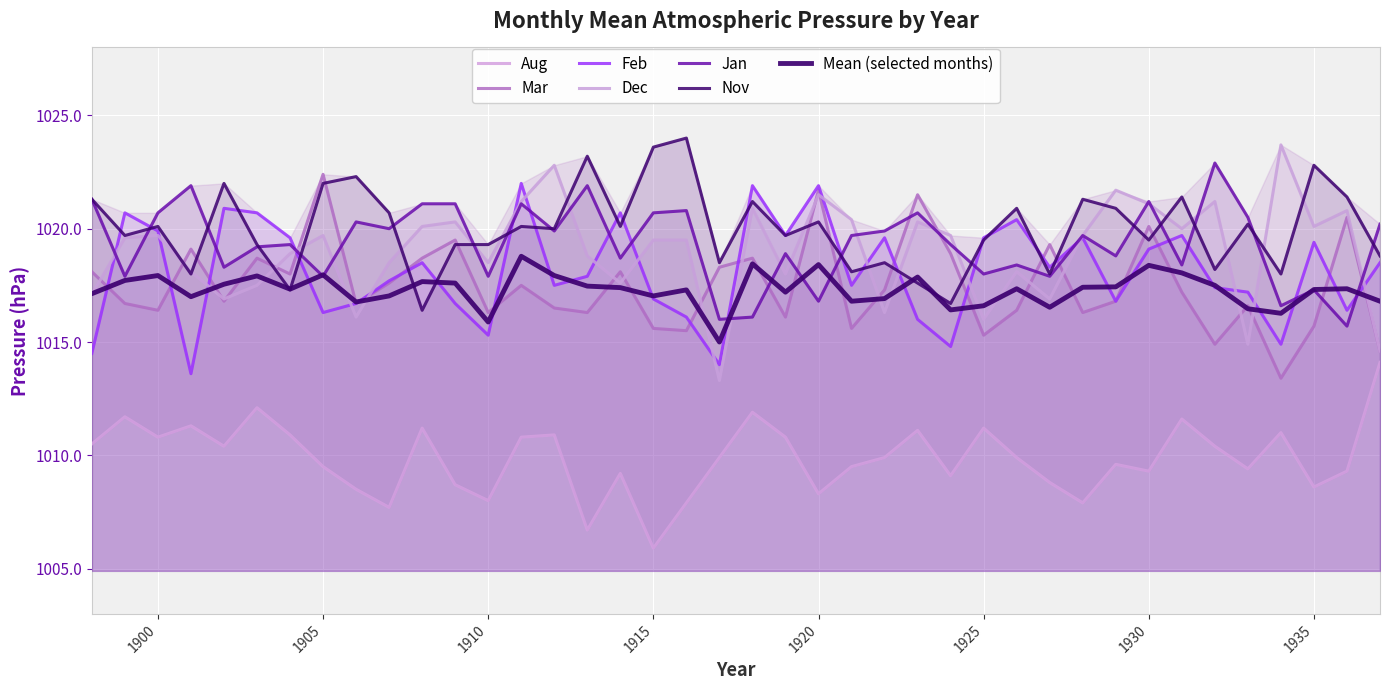

True or false: Jan has a value of 664.6 at 1900.

False